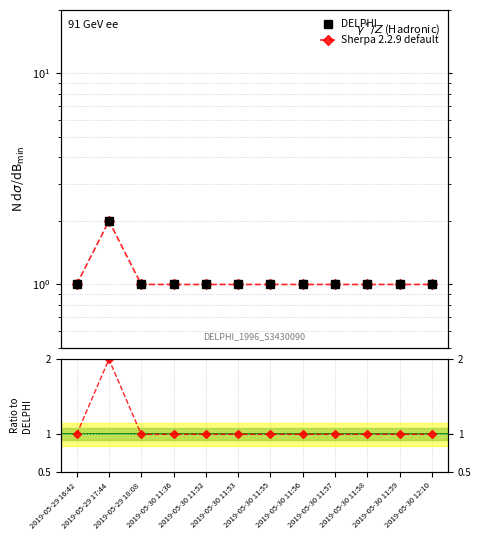

True or false: Sherpa 2.2.9 default and DELPHI intersect in this chart.

False